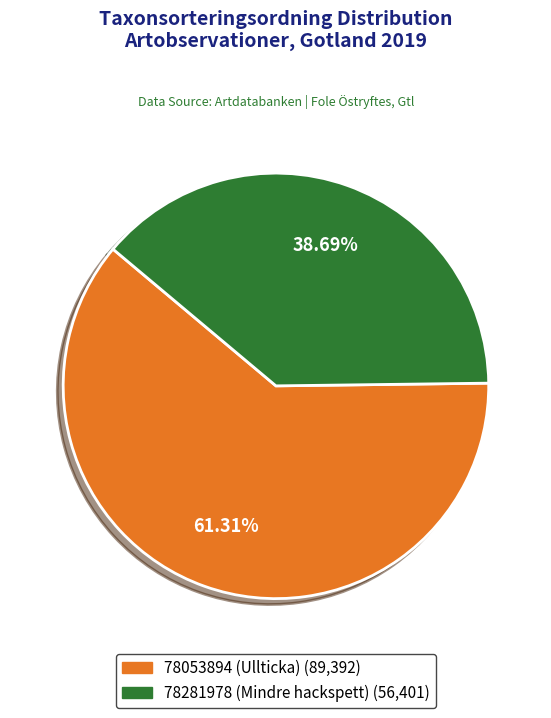

To the nearest percent, what percentage of the pie is 78053894 (Ullticka)?

61%